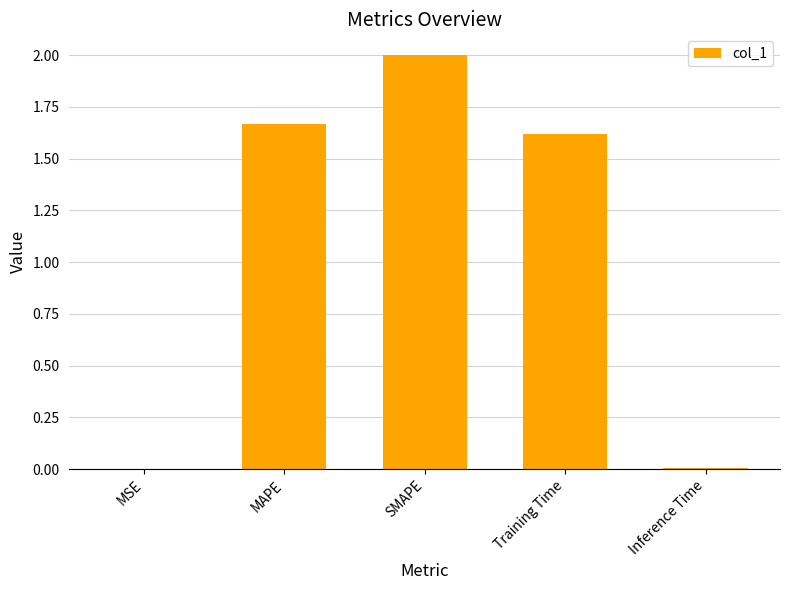

What is the sum of all values?

5.3